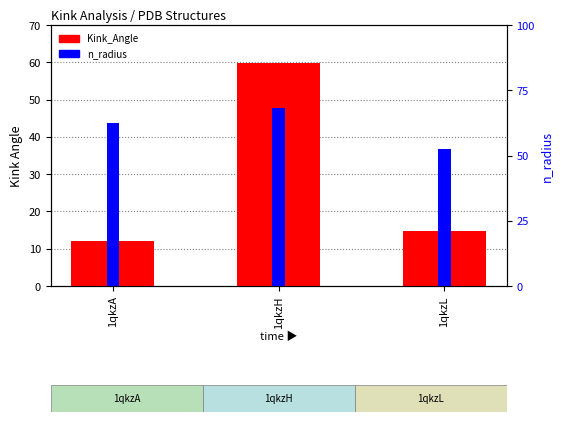

Reading left to right, list all the values displayed in this chart.

Kink_Angle: 1qkzA=12.1	1qkzH=59.7	1qkzL=14.9
n_radius: 1qkzA=1.9	1qkzH=2.0	1qkzL=1.6